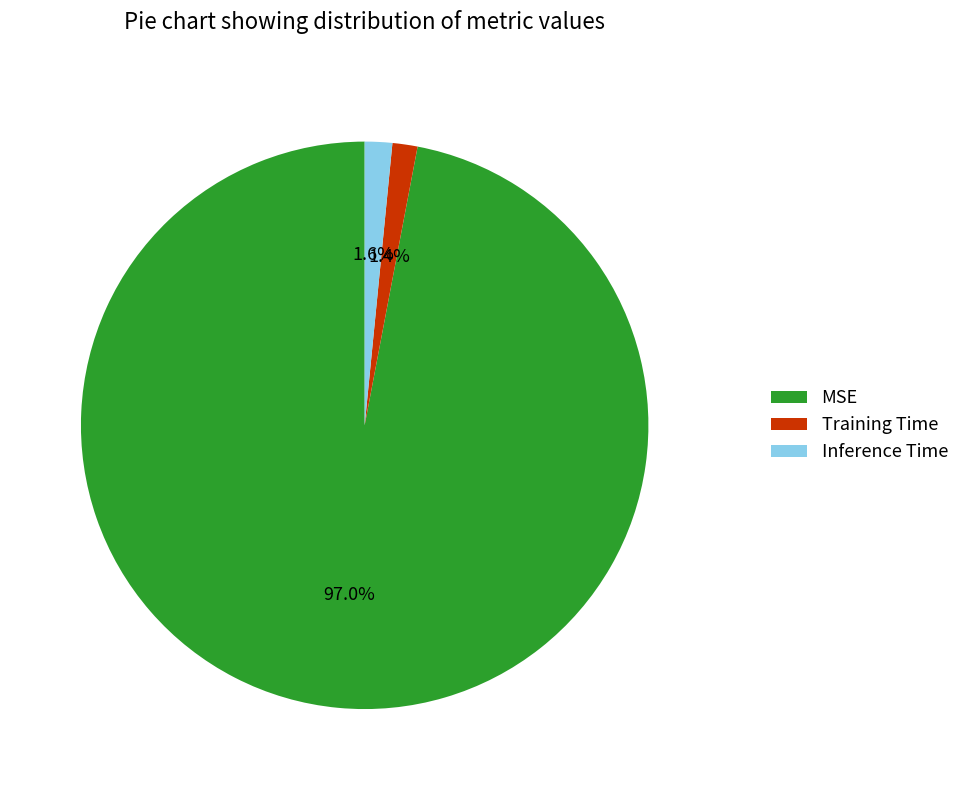

What percentage is the Training Time slice, to the nearest percent?

1%